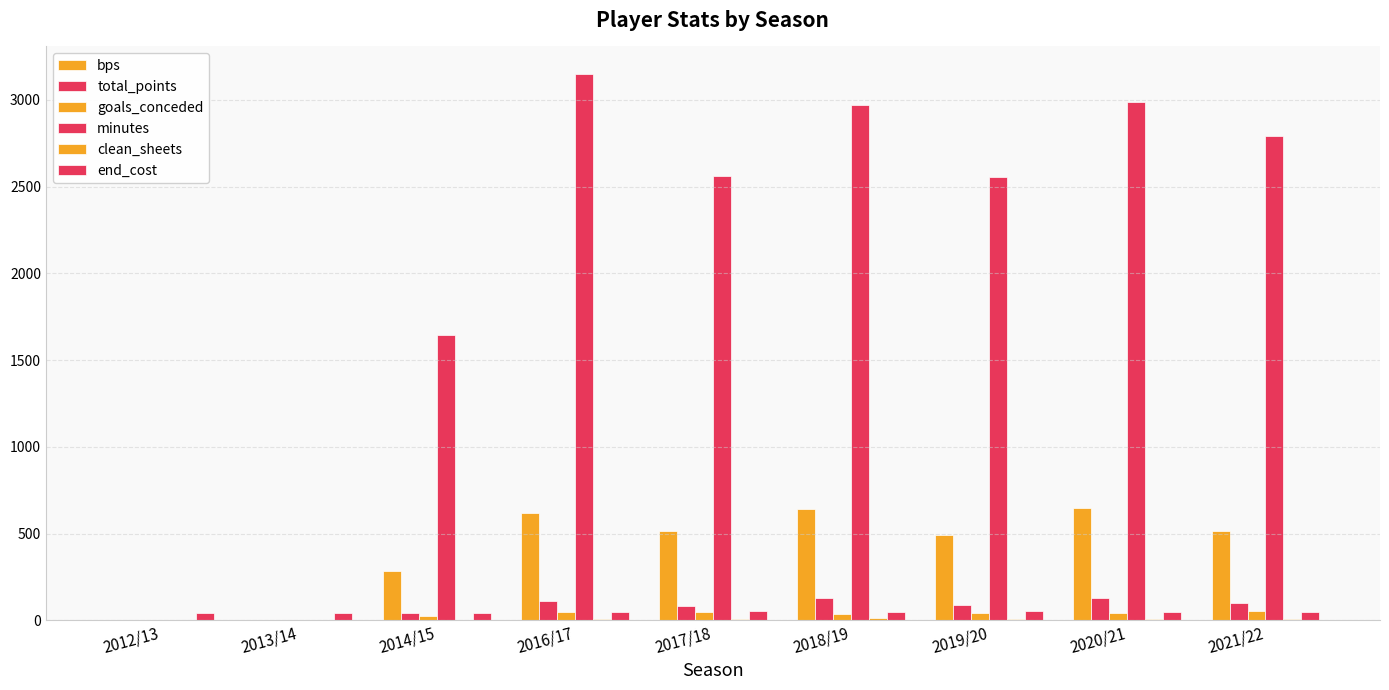

Which series has the largest range (max minus min)?

minutes